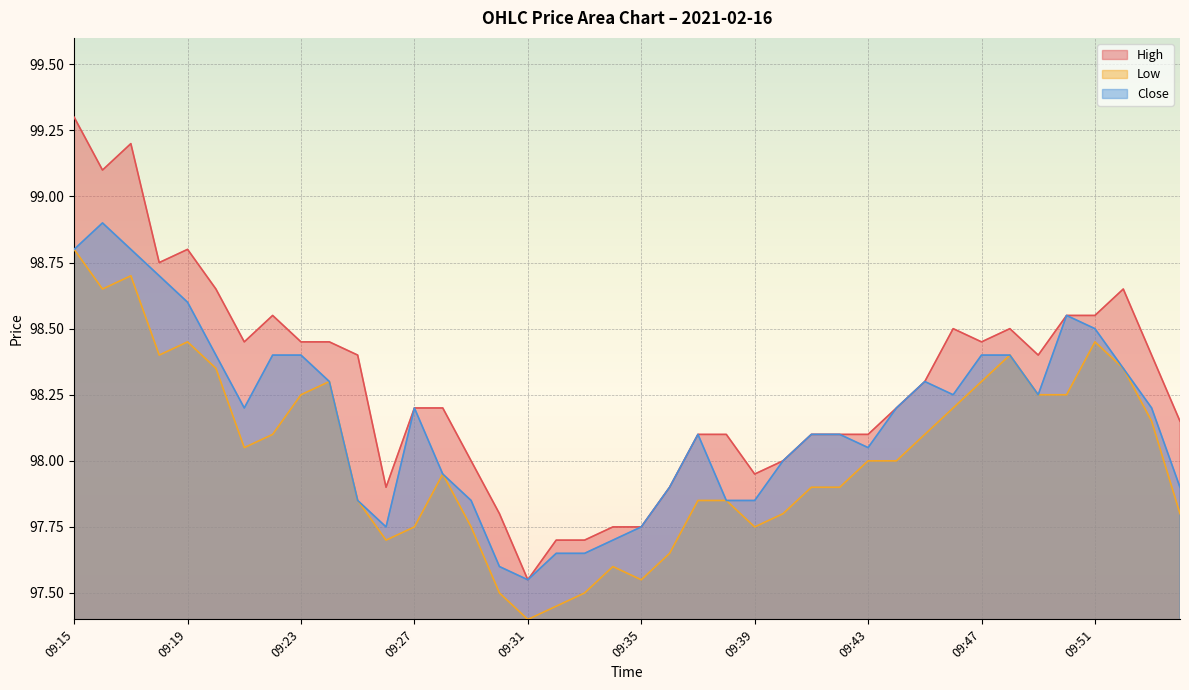

Between 09:23 and 09:38, which series saw the biggest shift?

Close